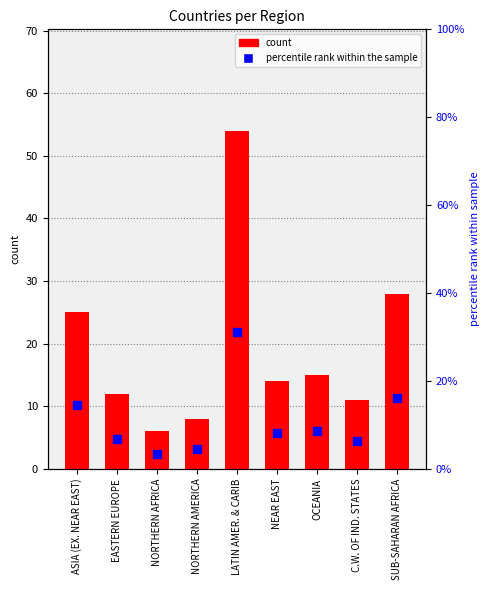

Reading right to left, list all the values displayed in this chart.

count: 28.0	11.0	15.0	14.0	54.0	8.0	6.0	12.0	25.0
percentile rank: 16.2	6.4	8.7	8.1	31.2	4.6	3.5	6.9	14.5